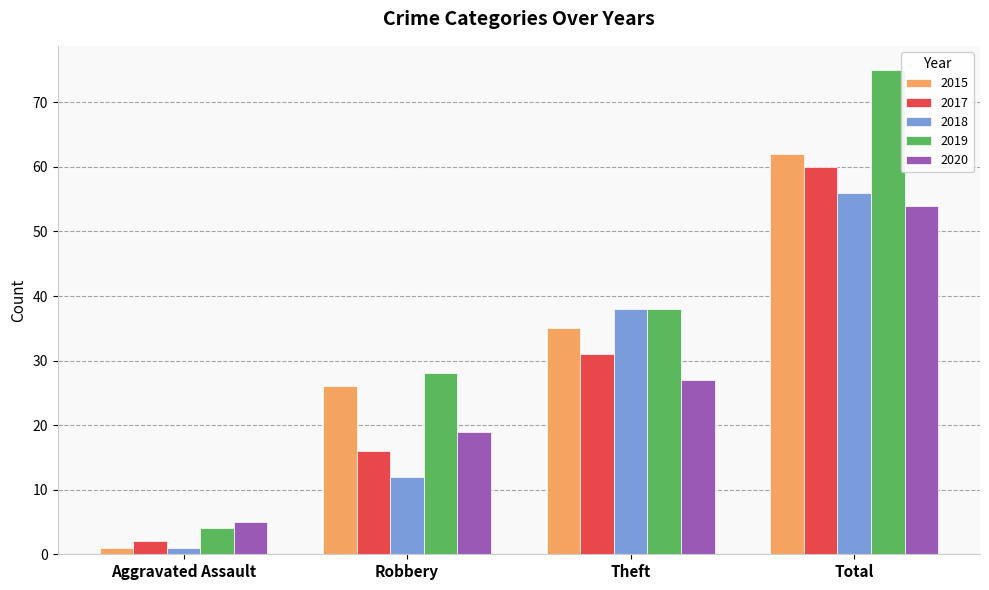

What is the label of the 3rd bar from the left?

Theft